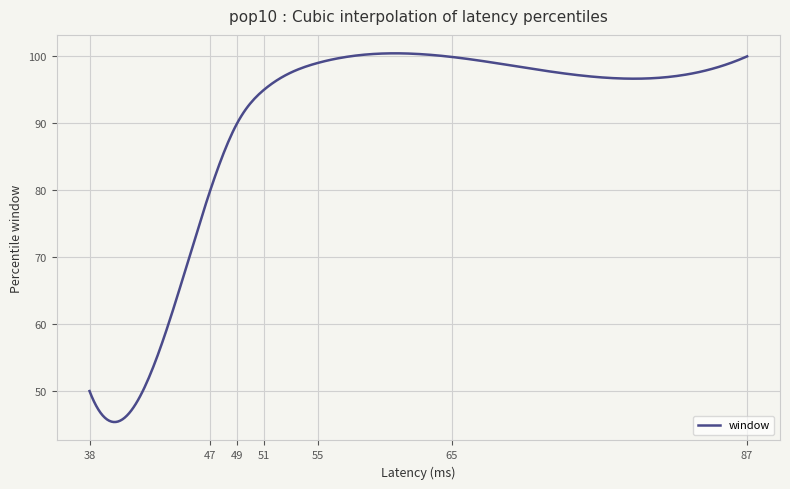

What is the difference between the maximum and minimum values?

55.1